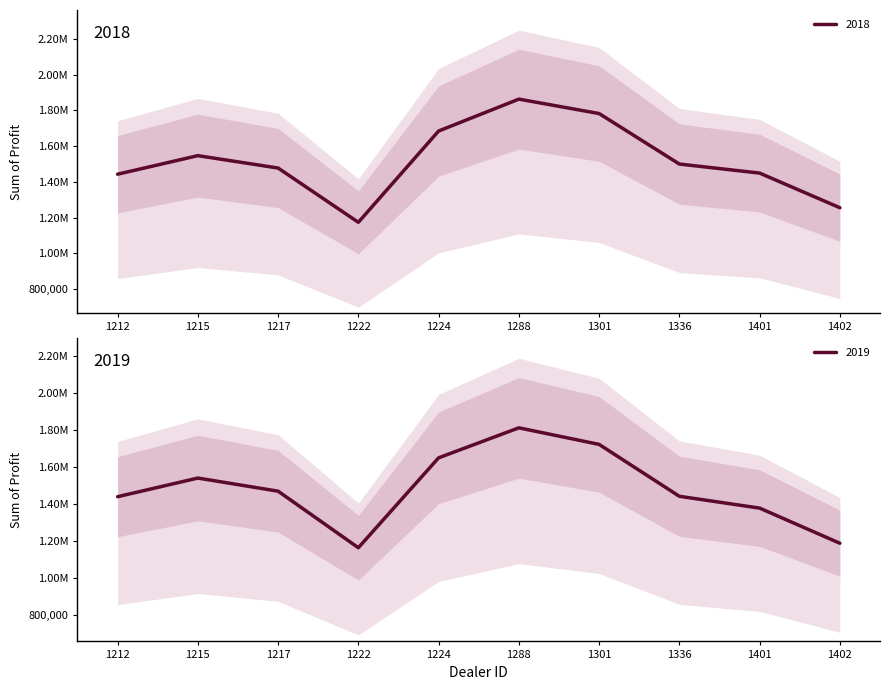

Reading right to left, transcribe all the data shown in this chart.

2018: 1402=1254783.5	1401=1448764.8	1336=1499372.0	1301=1782083.8	1288=1862804.0	1224=1684246.0	1222=1173165.0	1217=1477022.5	1215=1546386.2	1212=1442501.0
2019: 1402=1187612.5	1401=1377400.0	1336=1441162.5	1301=1721337.5	1288=1810750.0	1224=1648825.0	1222=1163362.5	1217=1468762.5	1215=1539600.0	1212=1438925.0